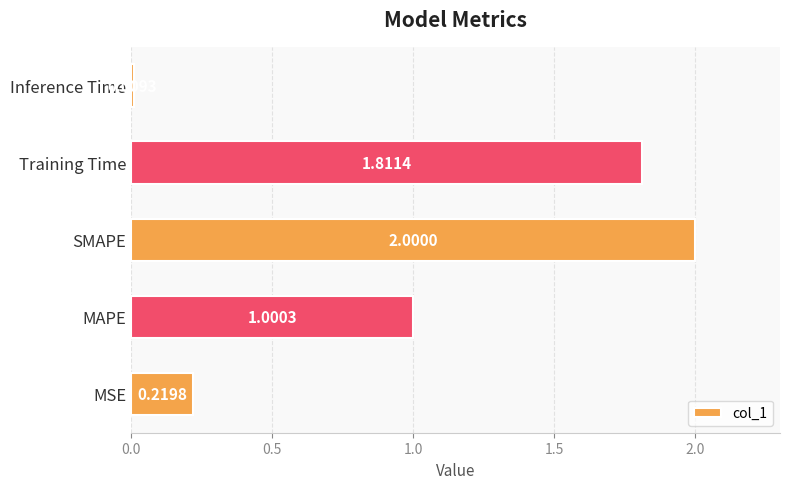

What is the sum of all values?

5.0